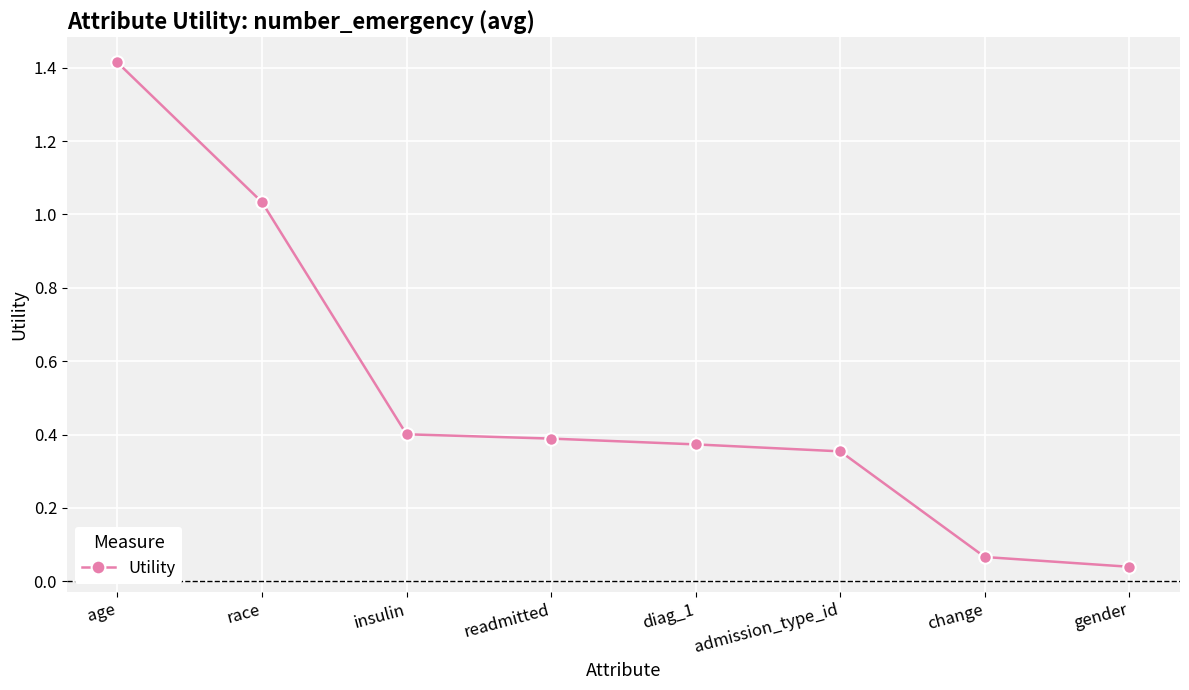

True or false: there are more than 1 points higher than both neighbors.

False